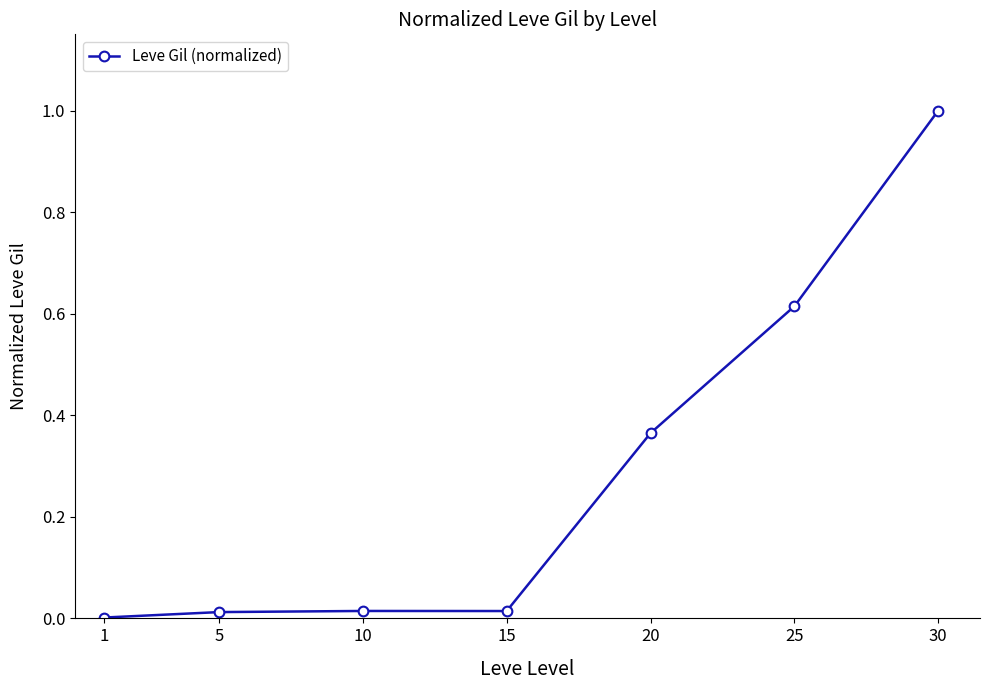

Is this an area chart (filled region under the line)?

No